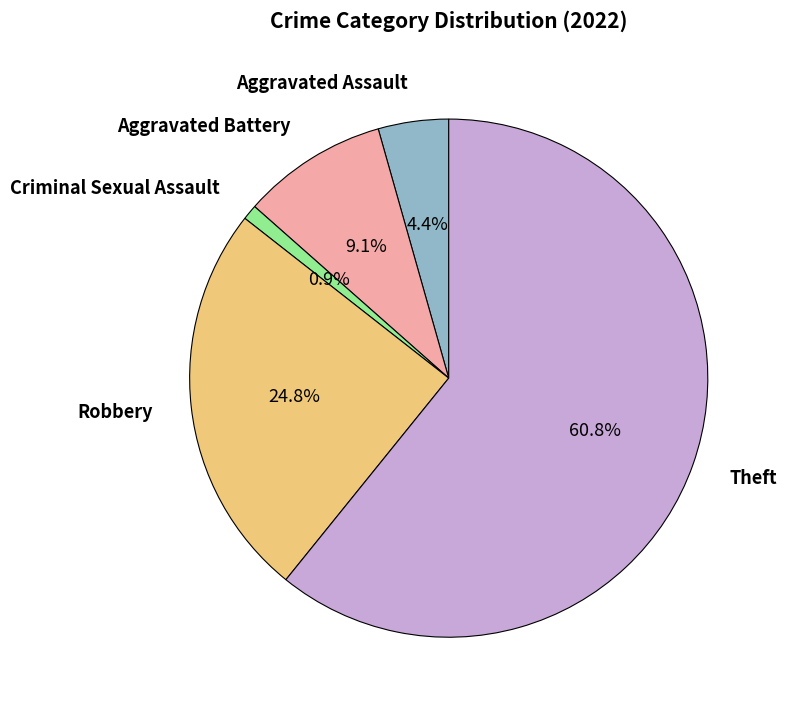

What percentage is the Robbery slice, to the nearest percent?

25%